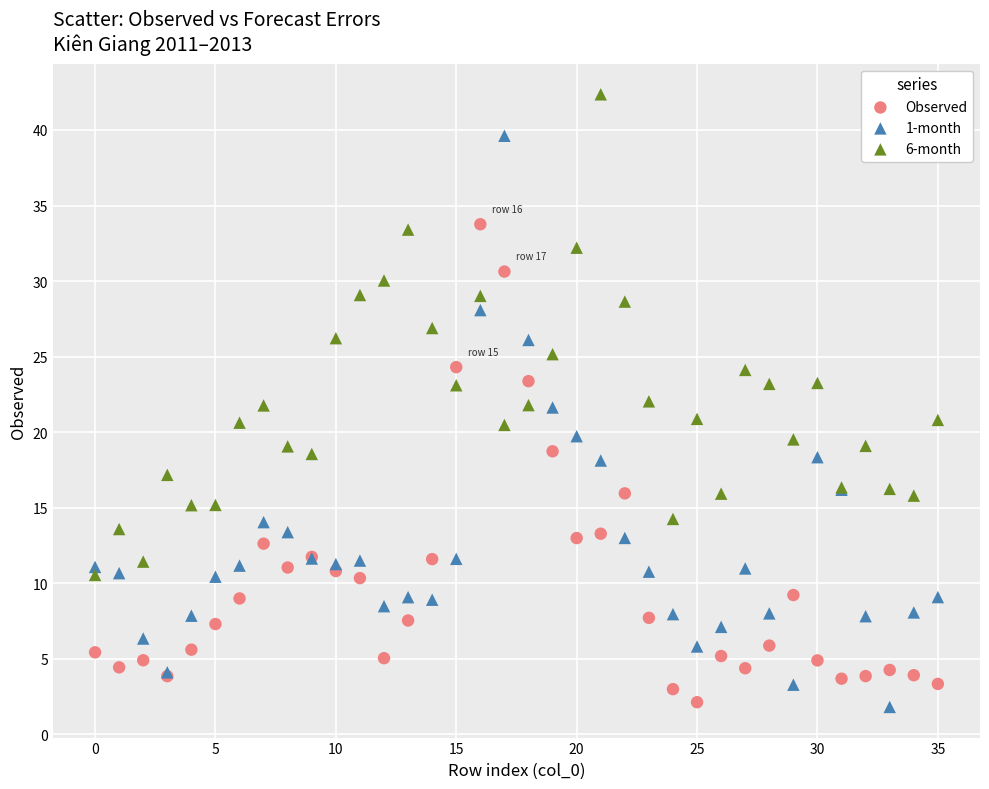

Which series has the largest Y range (max minus min)?

1-month